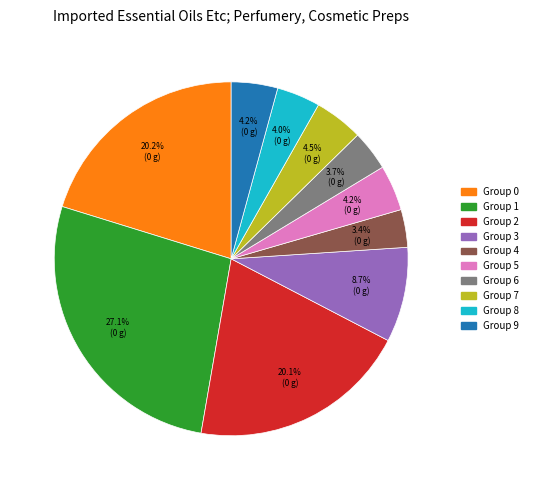

Is there any slice that represents more than half of the pie?

No